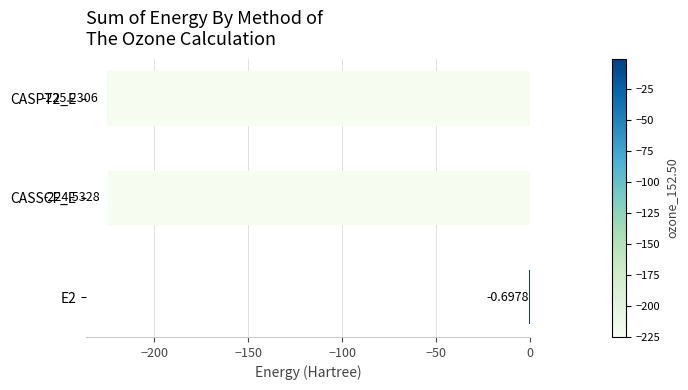

What is the change in value from E2 to CASSCF_E?

-223.8